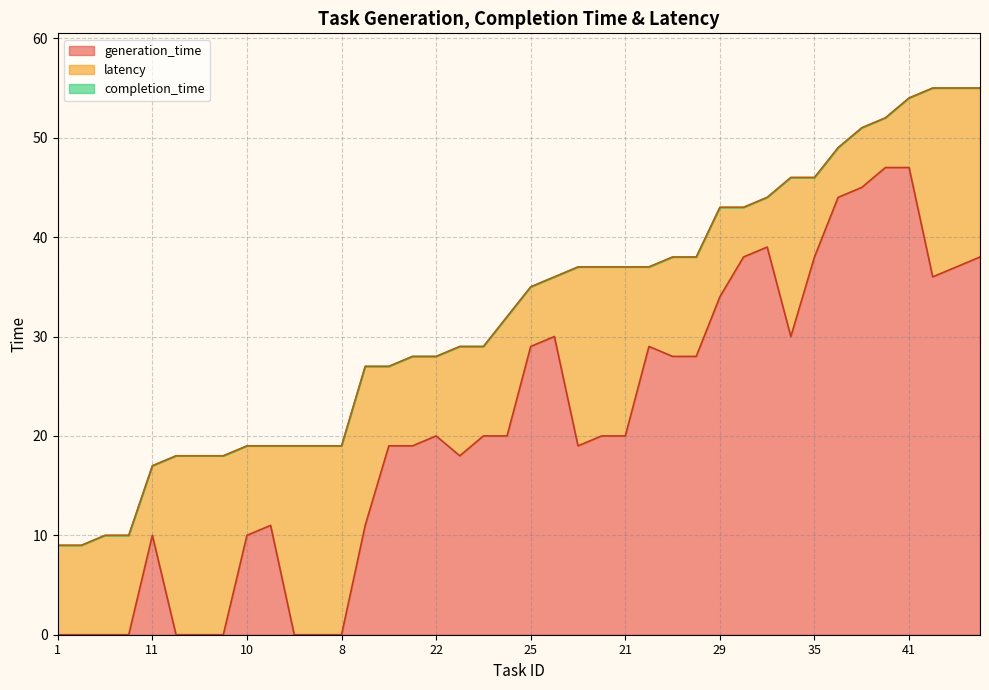

What is the label of the 4th point from the left?

9